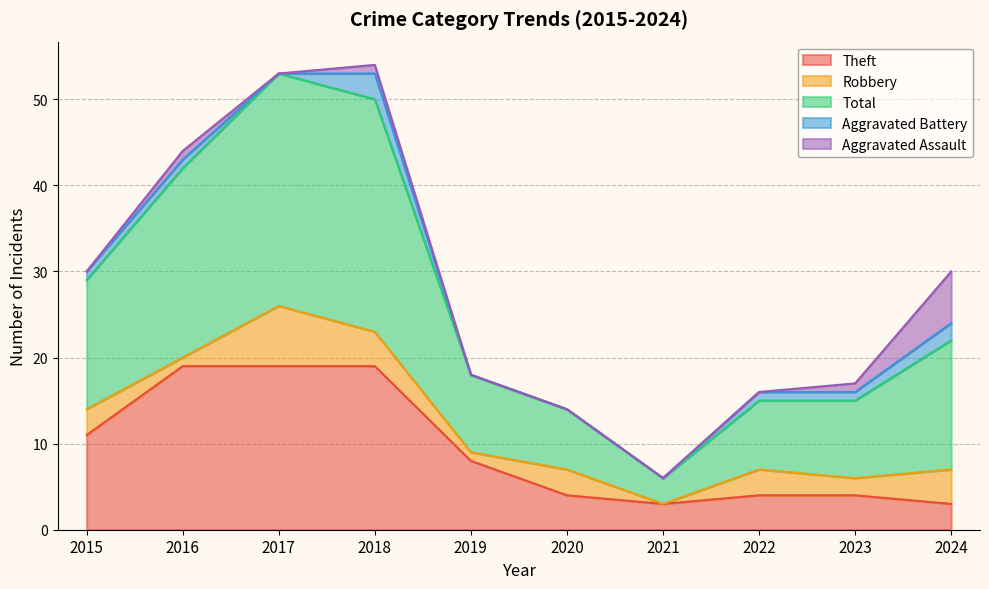

Reading left to right, list all the values displayed in this chart.

Theft: 2015=11	2016=19	2017=19	2018=19	2019=8	2020=4	2021=3	2022=4	2023=4	2024=3
Robbery: 2015=3	2016=1	2017=7	2018=4	2019=1	2020=3	2021=0	2022=3	2023=2	2024=4
Total: 2015=15	2016=22	2017=27	2018=27	2019=9	2020=7	2021=3	2022=8	2023=9	2024=15
Aggravated Battery: 2015=1	2016=1	2017=0	2018=3	2019=0	2020=0	2021=0	2022=1	2023=1	2024=2
Aggravated Assault: 2015=0	2016=1	2017=0	2018=1	2019=0	2020=0	2021=0	2022=0	2023=1	2024=6